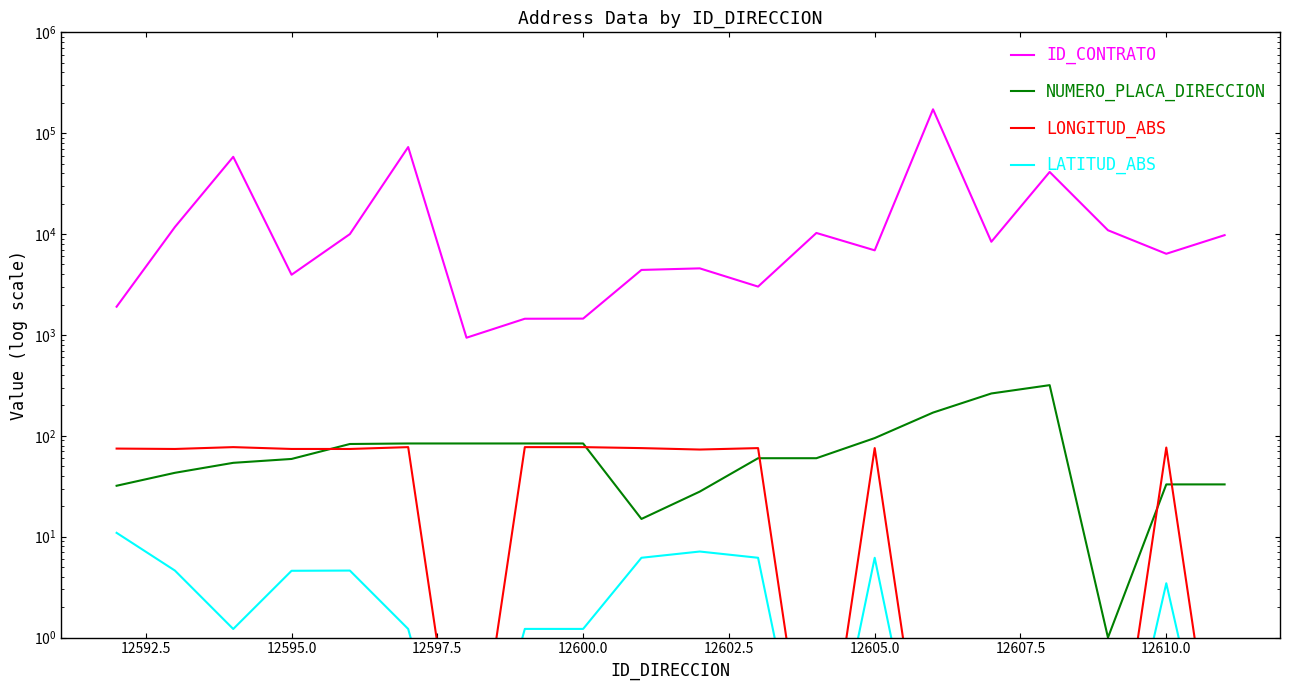

Is this an area chart (filled region under the line)?

No